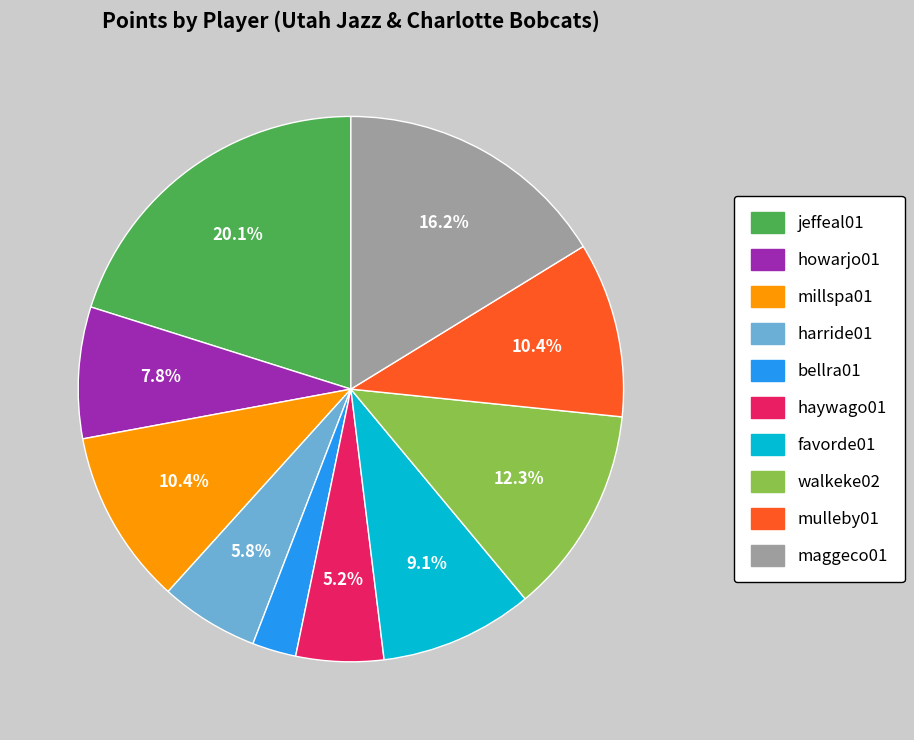

Combined, what portion of the pie is millspa01 and mulleby01?

20.8%